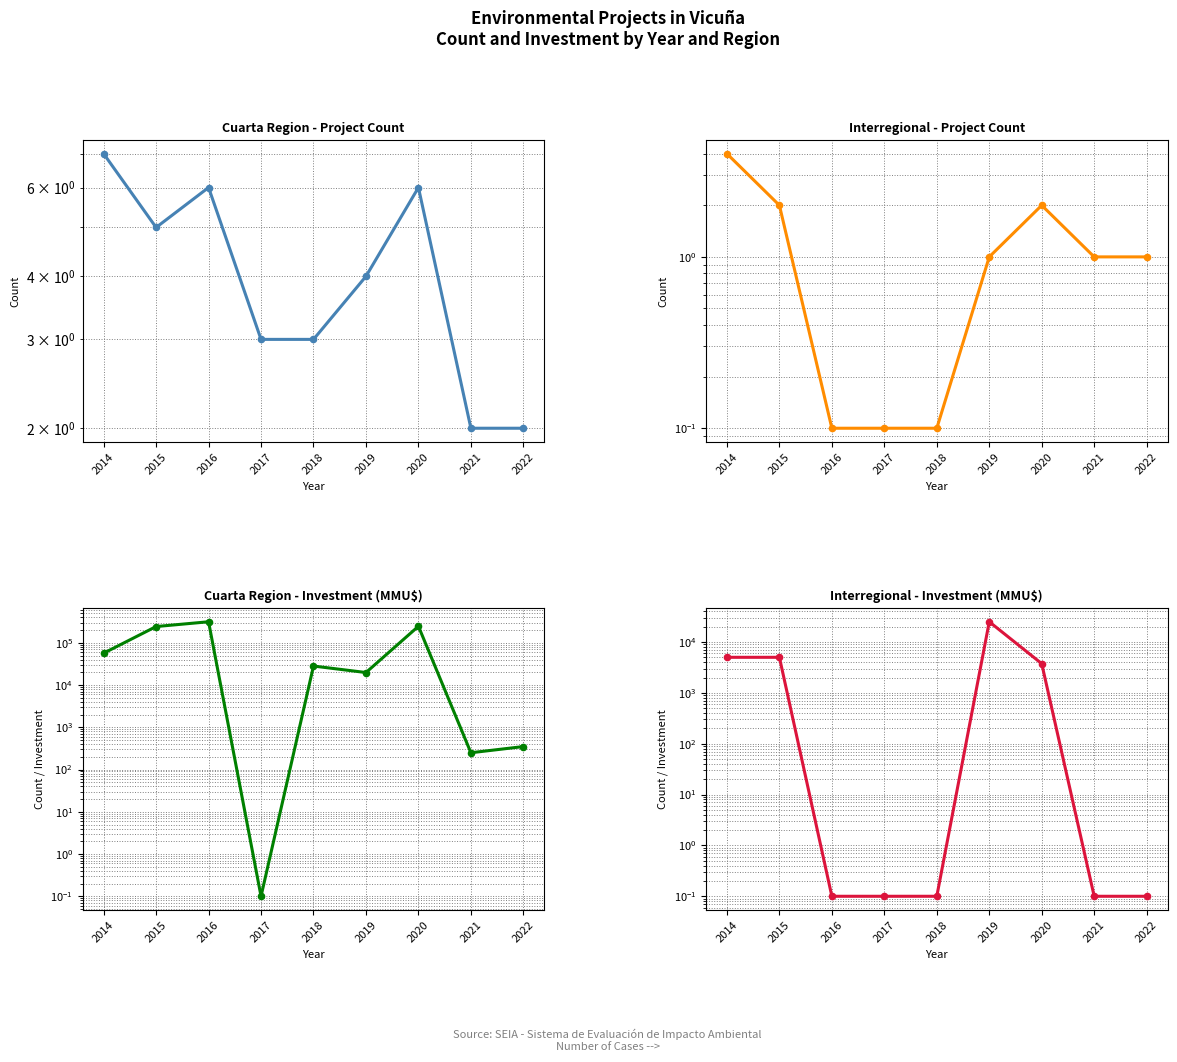

Which series contains the highest Y value?

Cuarta Region - Investment (MMU$)